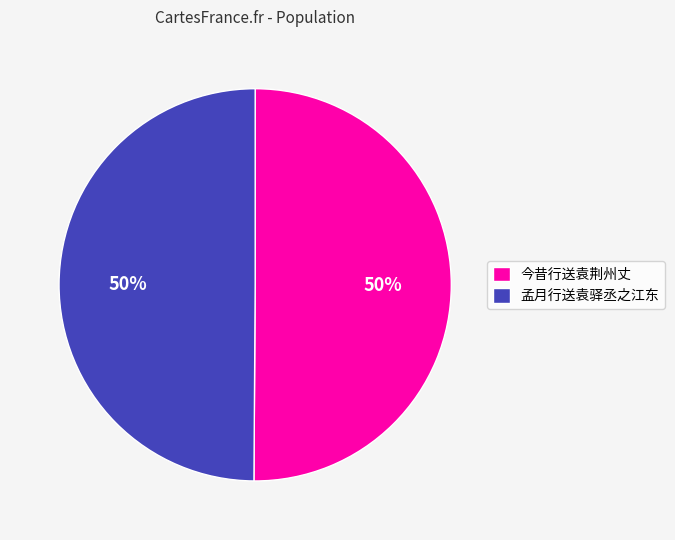

The 孟月行送袁驿丞之江东 slice represents 50% of the pie. True or false?

True